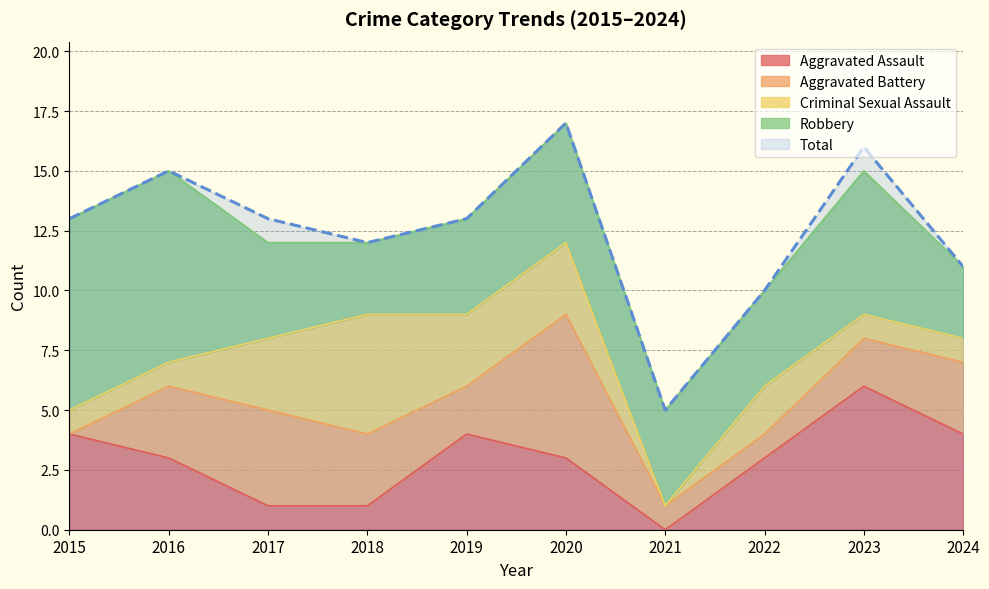

How many values in the Robbery series are below 4?

2